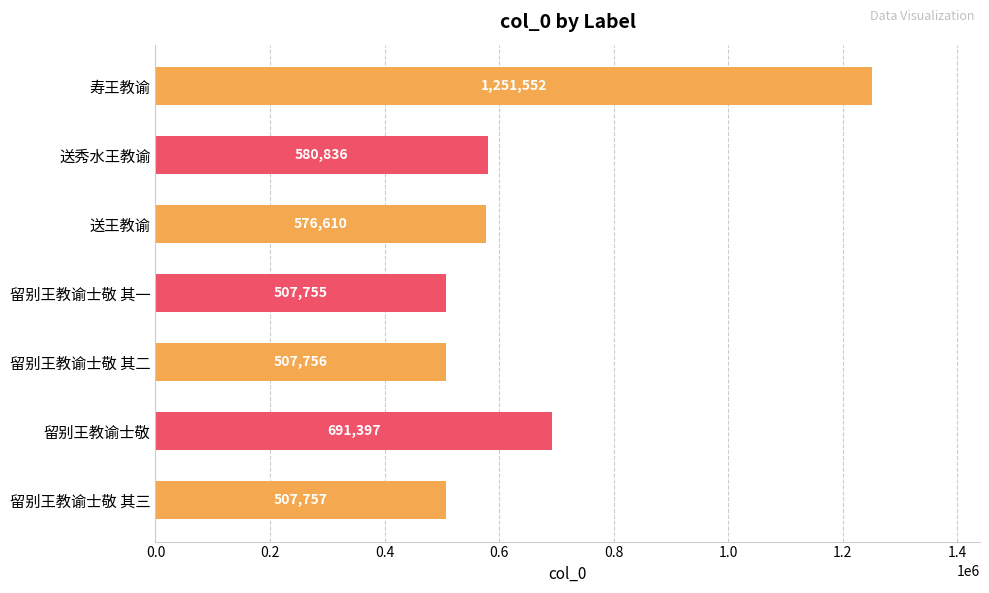

Reading top to bottom, what are all the values shown in this chart?

寿王教谕=1251552	送秀水王教谕=580836	送王教谕=576610	留别王教谕士敬 其一=507755	留别王教谕士敬 其二=507756	留别王教谕士敬=691397	留别王教谕士敬 其三=507757